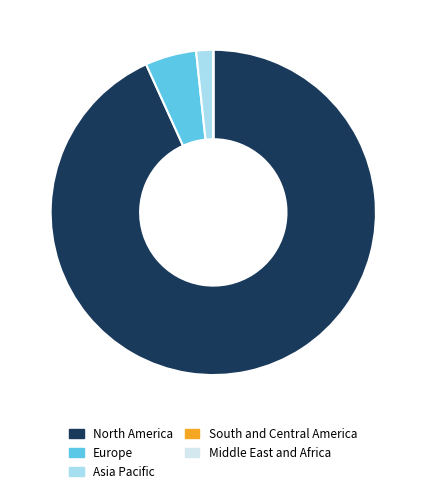

Which category has the biggest portion of the pie?

North America